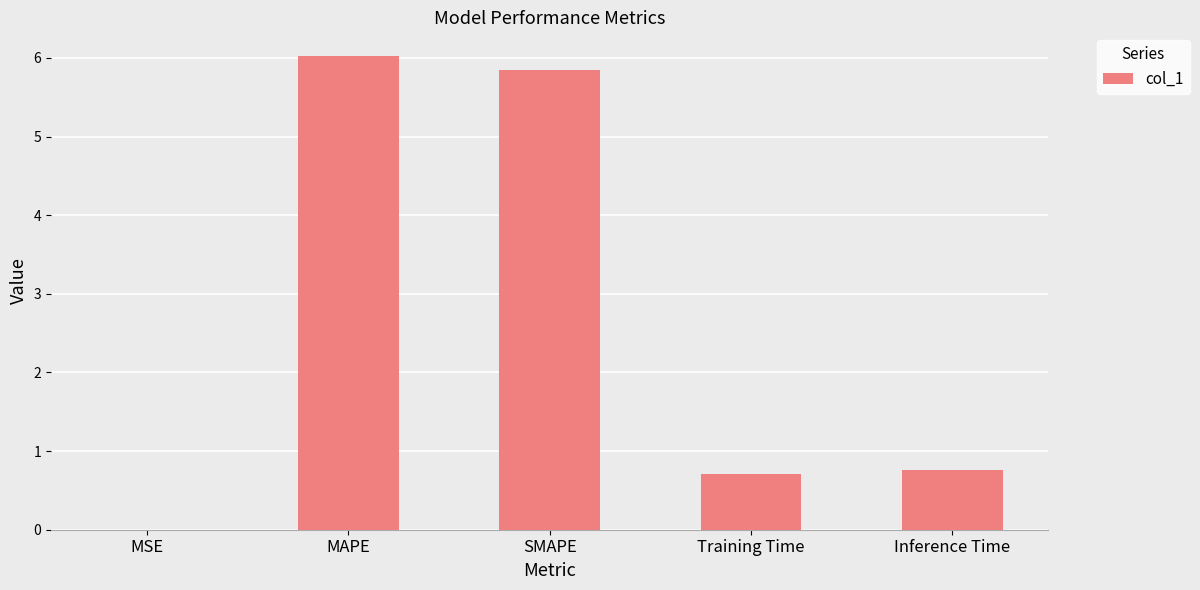

At which label is the value closest to 3?

Inference Time